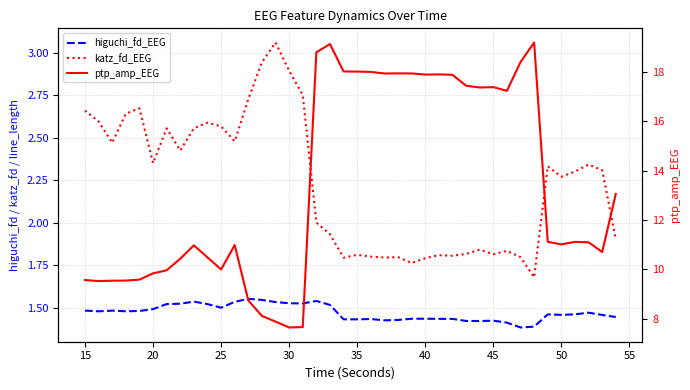

The higuchi_fd_EEG series shows 0.5 at 17. True or false?

False